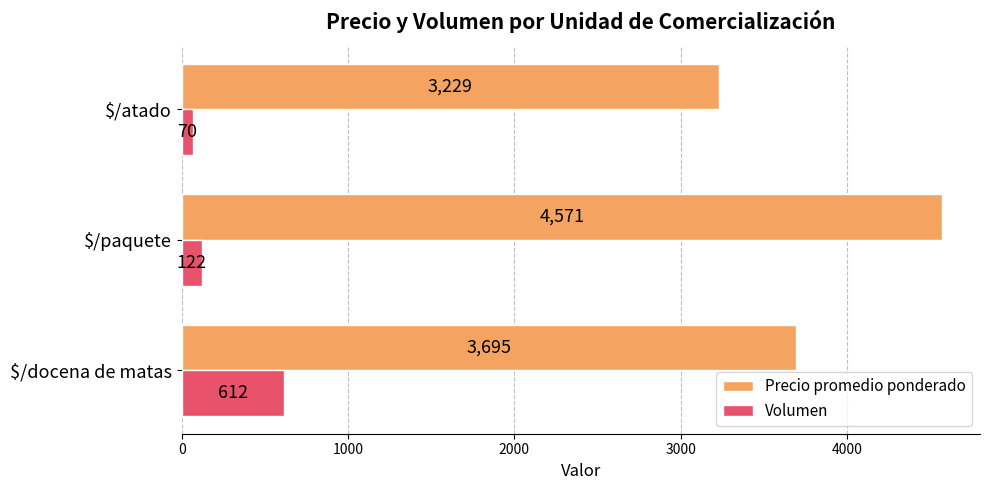

At which category is the sum across all series the highest?

$/paquete